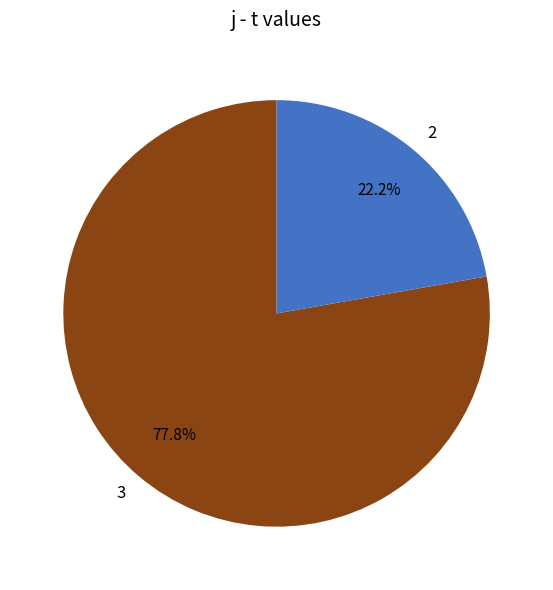

What is the smallest slice in the pie chart?

2